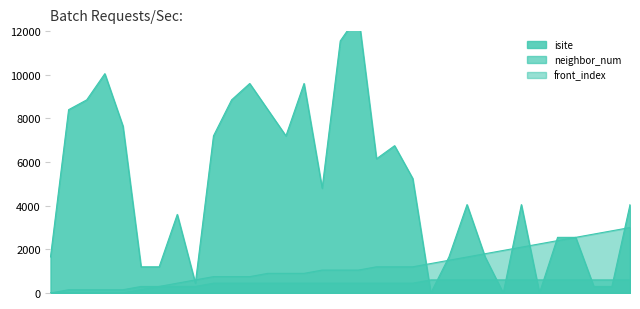

How many values in the front_index series exceed 1050?

15